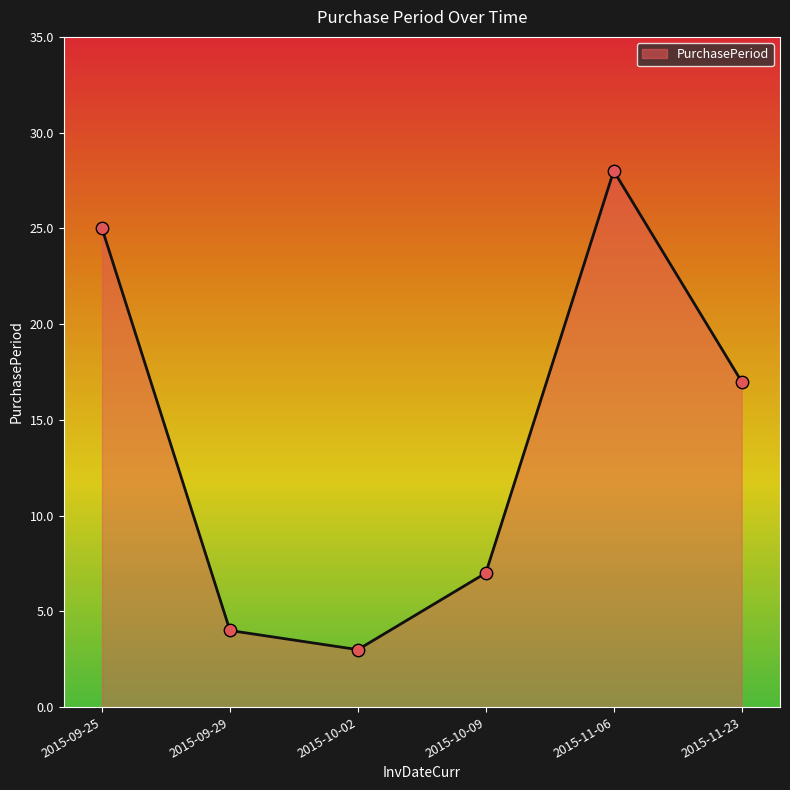

What is the ratio of the value at 2015-11-23 to the value at 2015-09-25?

0.7